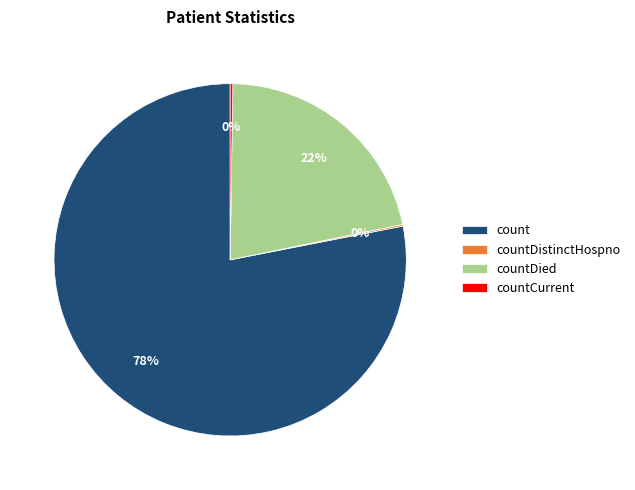

Does count account for over 50% of the chart?

Yes